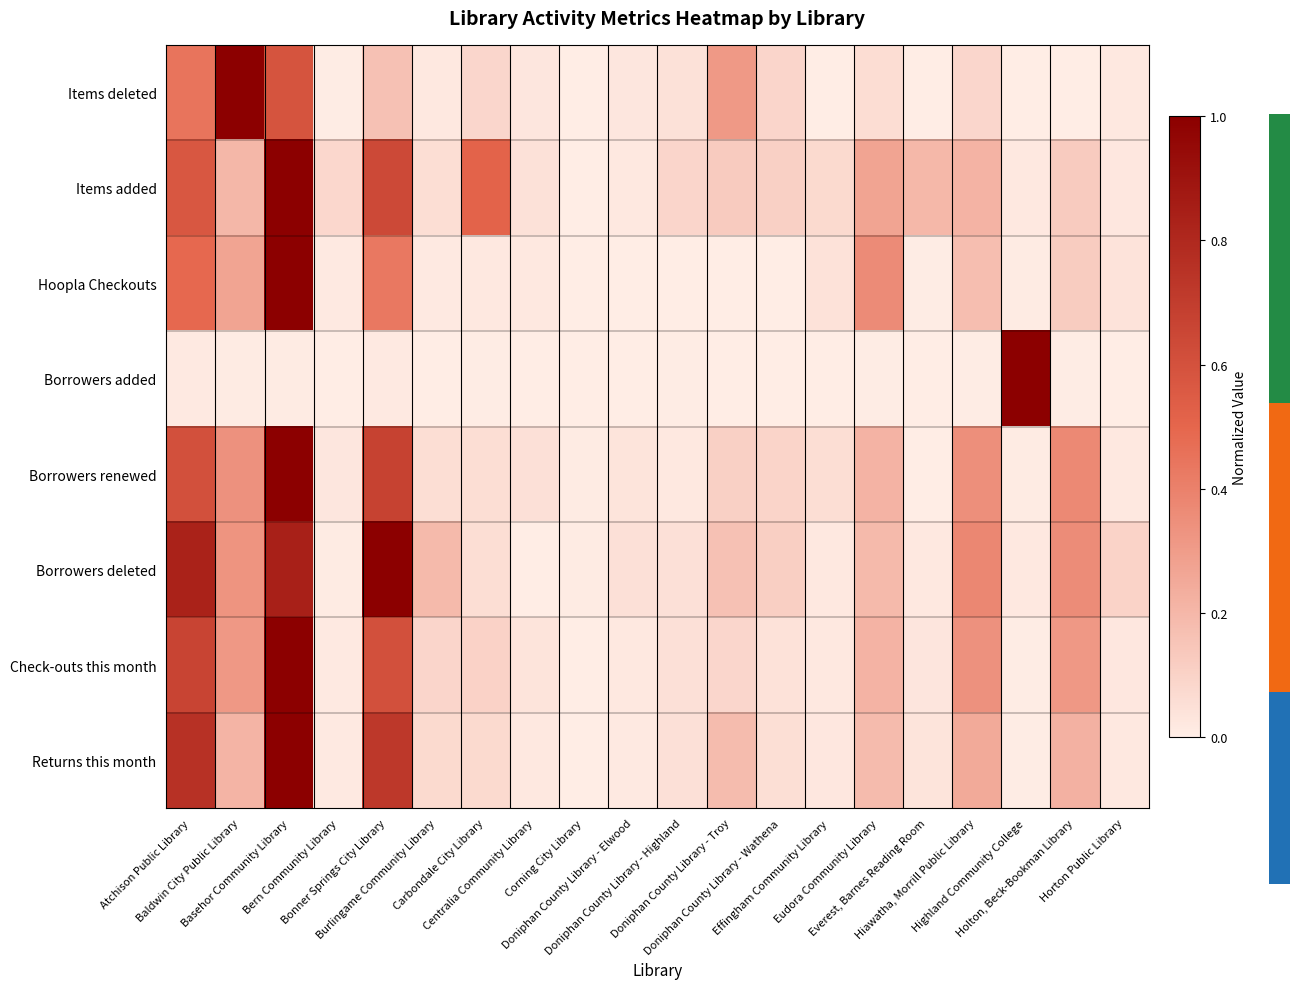

How many series are shown in this chart?

8